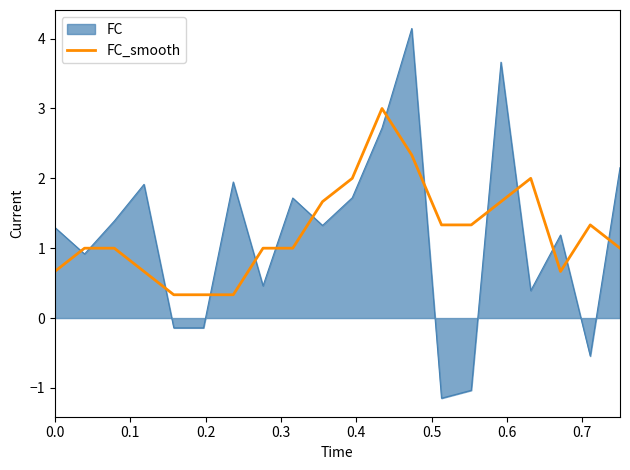

Rank the series by their maximum value, from highest to lowest.

FC, FC_smooth